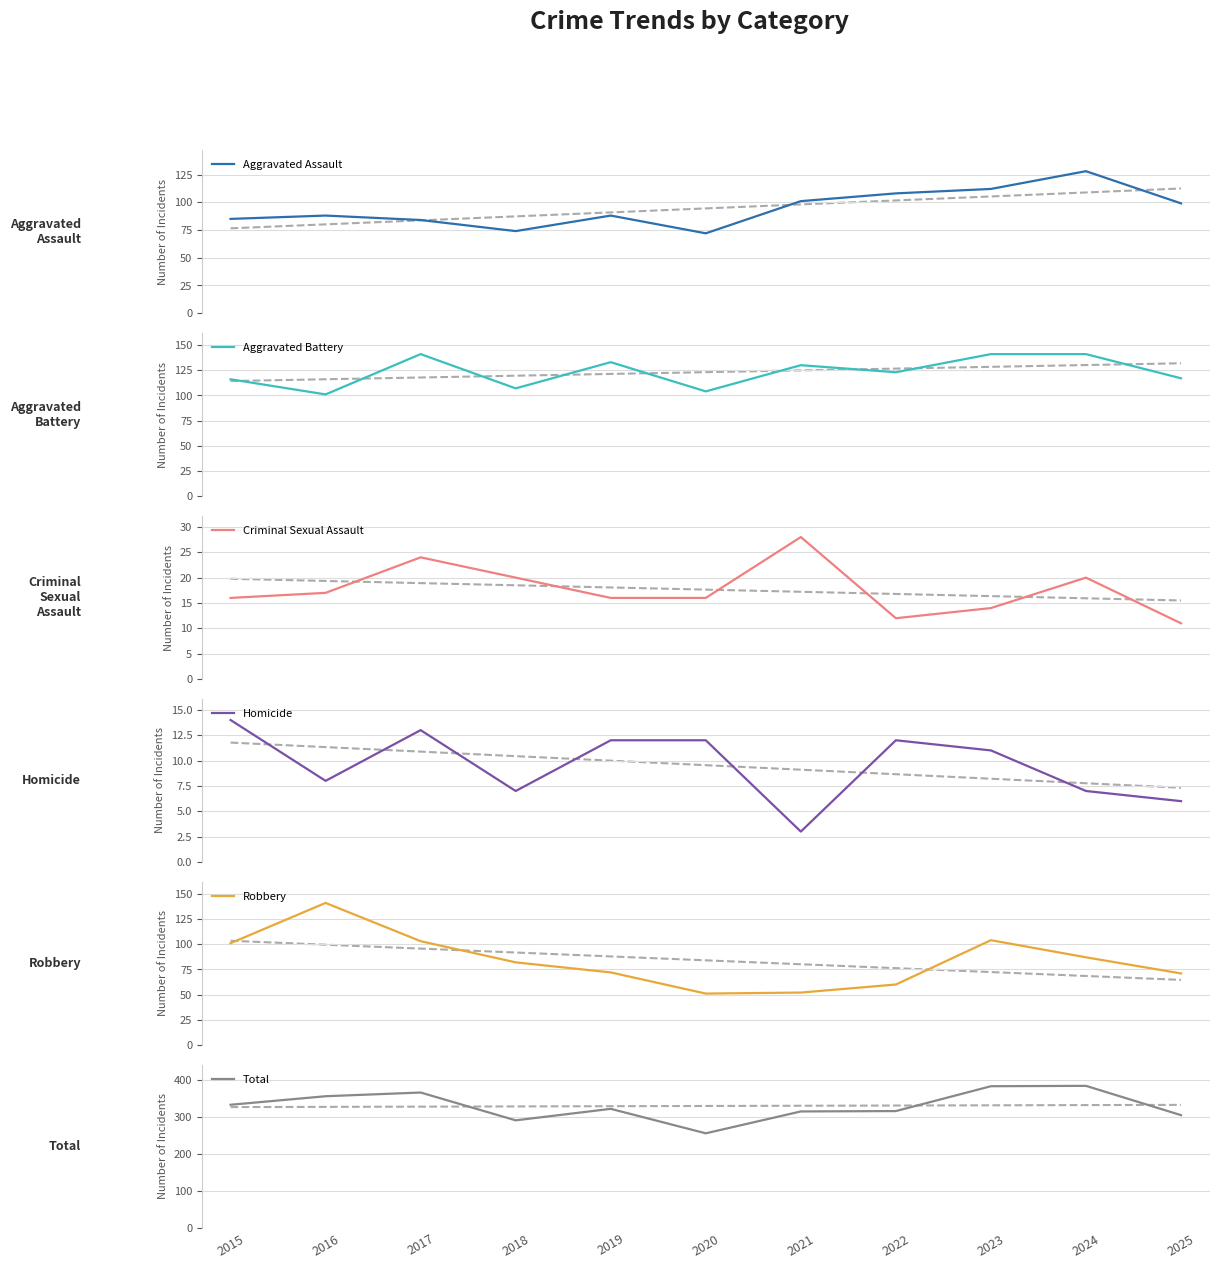

Is it true that Total equals 631 at 2017?

False